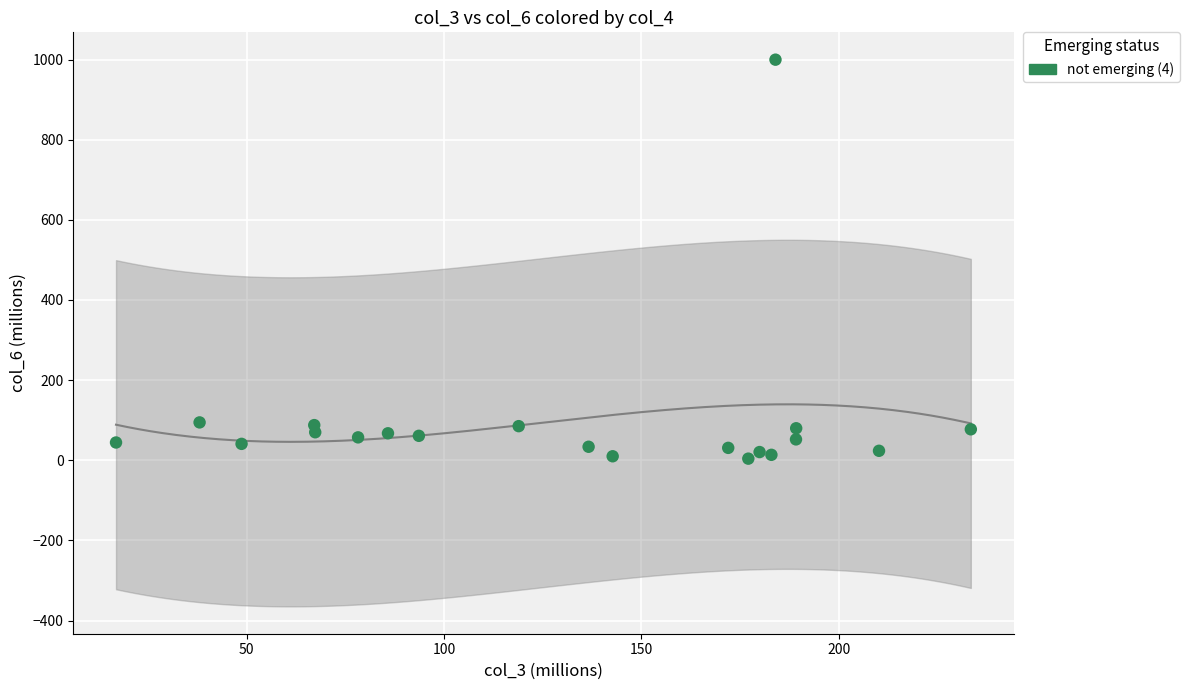

What is the range of Y values (max minus min)?

995.8